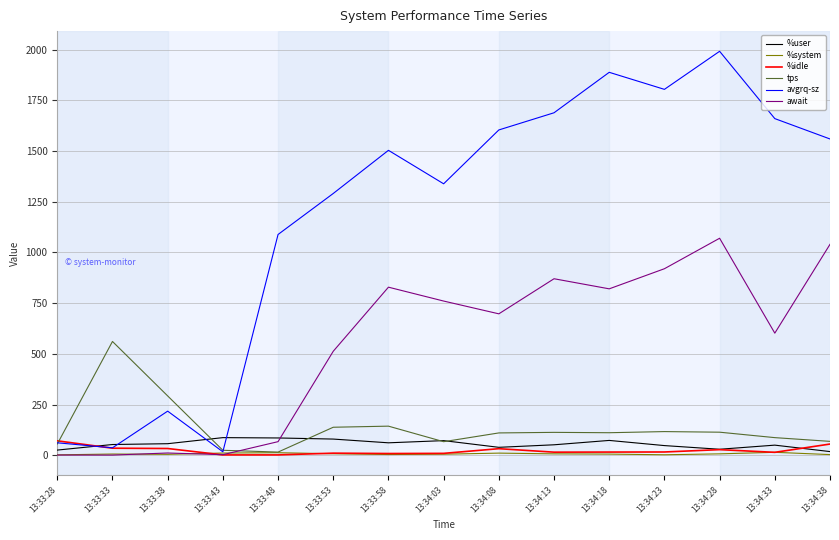

Where is await nearest to the value 535?

13:33:53